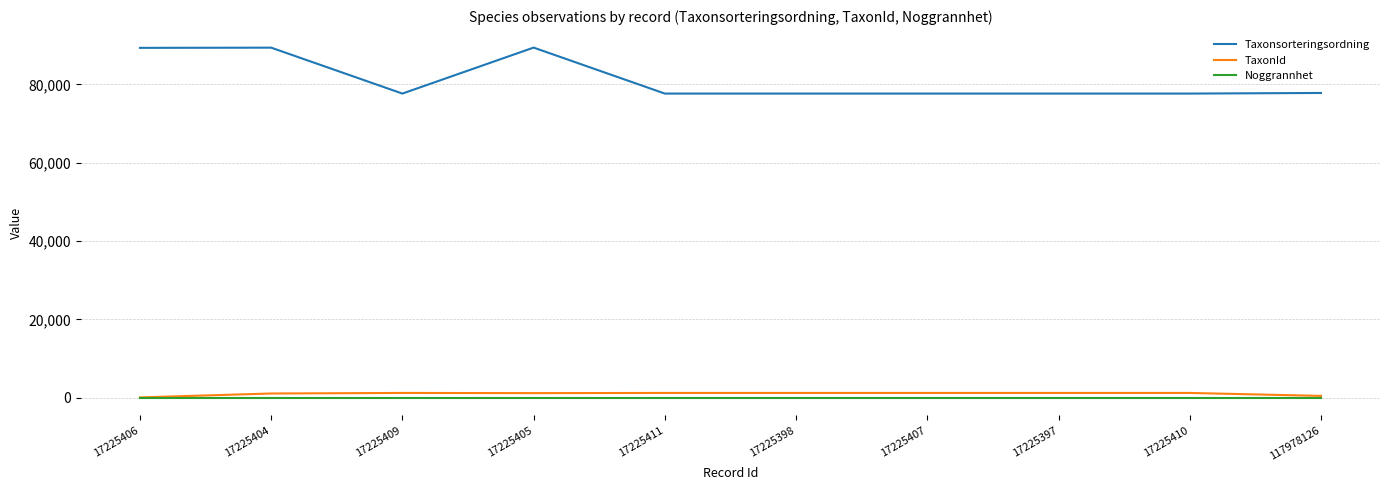

The TaxonId series shows 1249 at 17225397. True or false?

True